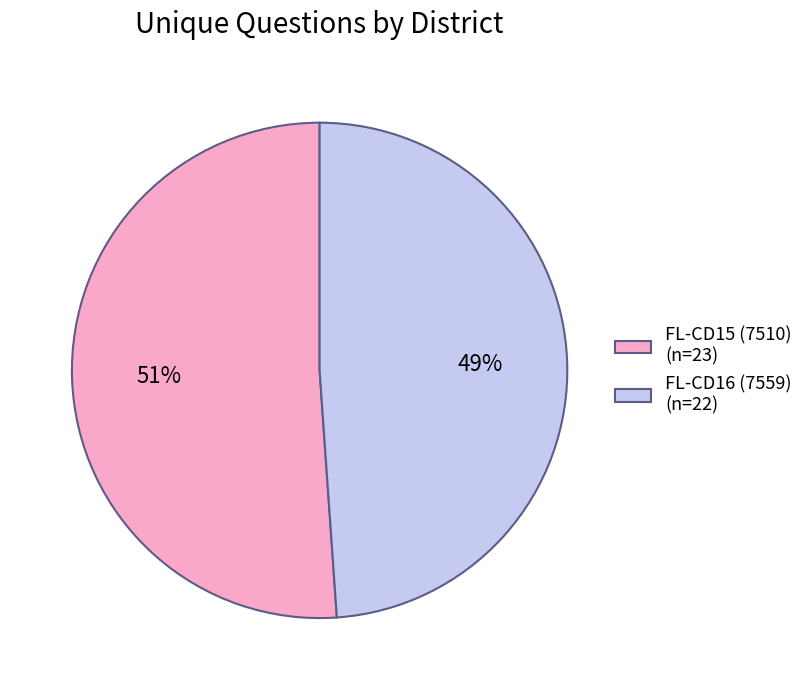

To the nearest percent, what is the combined percentage of FL-CD16 (7559) and FL-CD15 (7510)?

100%